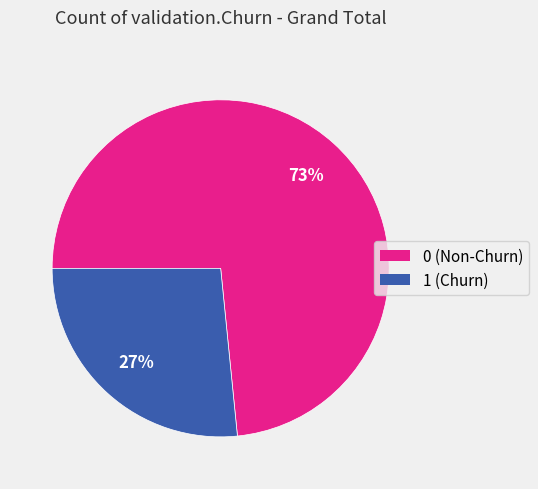

Is there a majority slice in this chart?

Yes